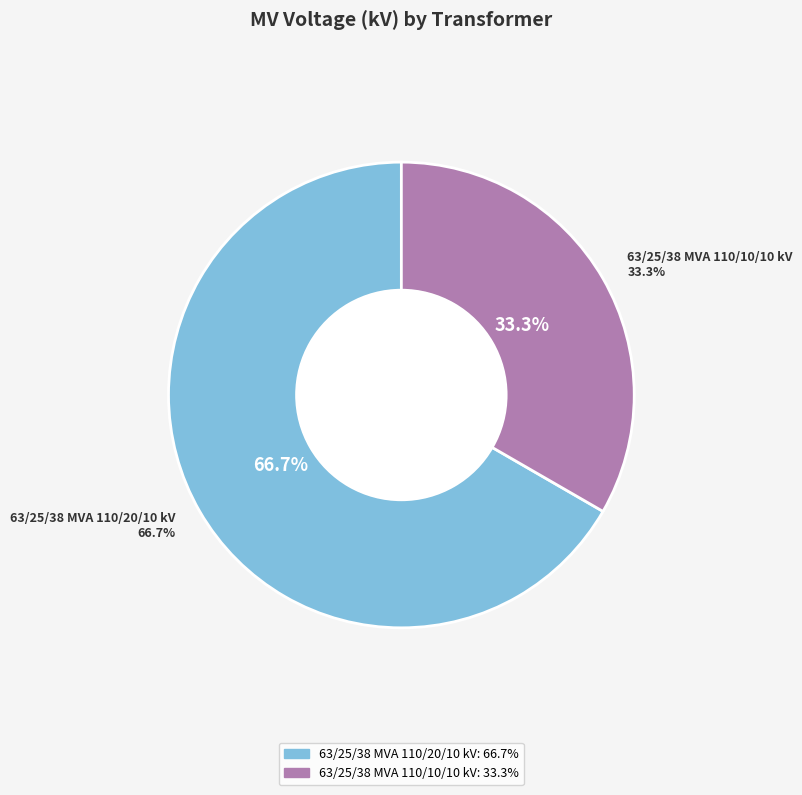

To the nearest percent, what is the average slice percentage?

50%